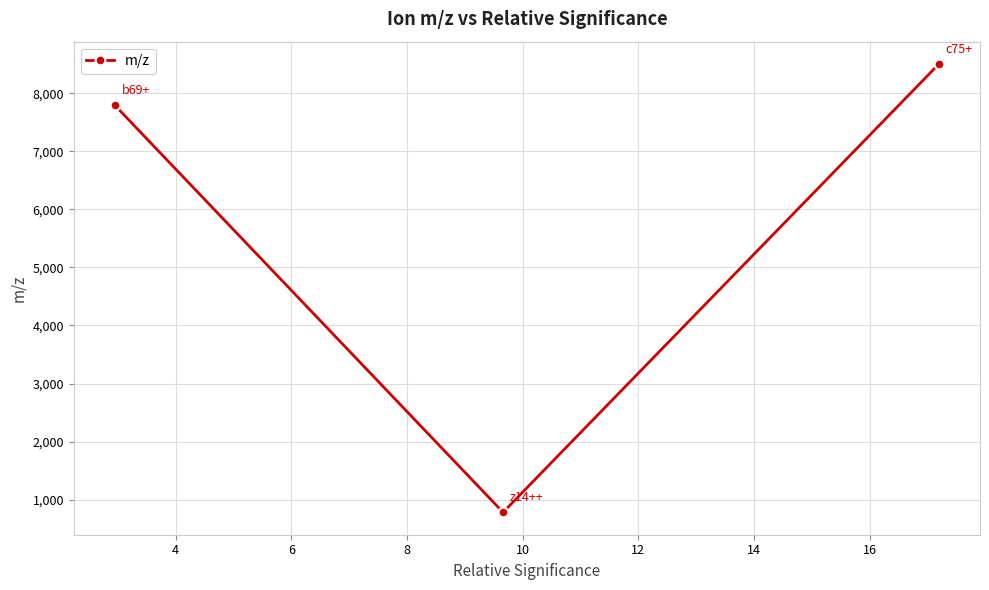

What is the difference between the second highest and minimum values?

7009.7